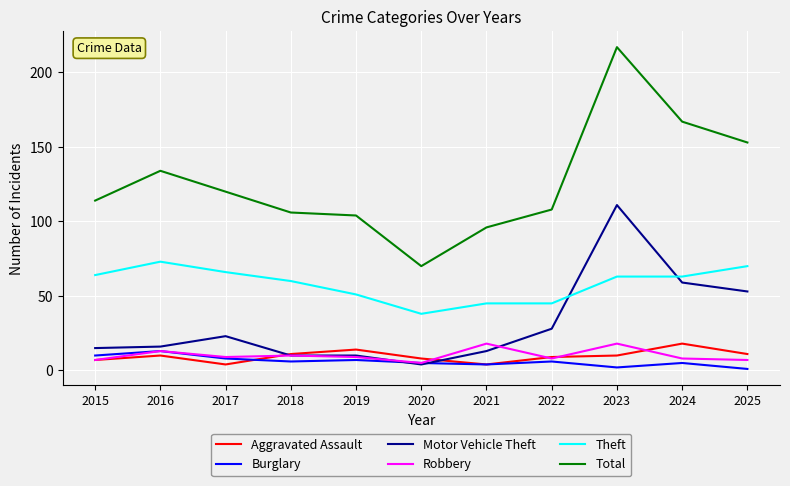

Is the value of Theft at 2016 greater than the value of Robbery at 2018?

Yes